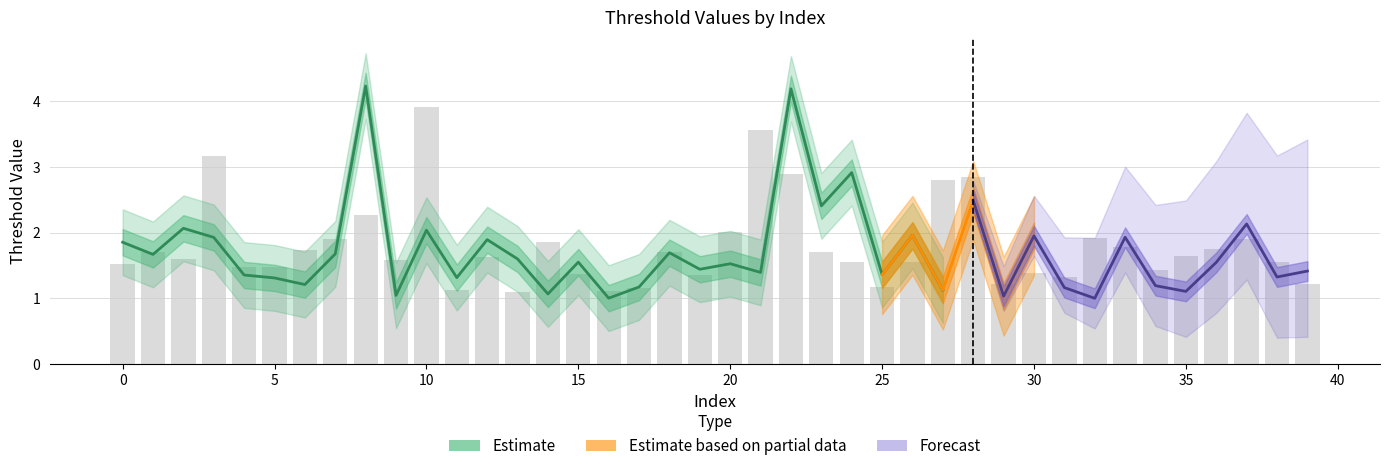

What is the maximum value shown in the chart?

3.9